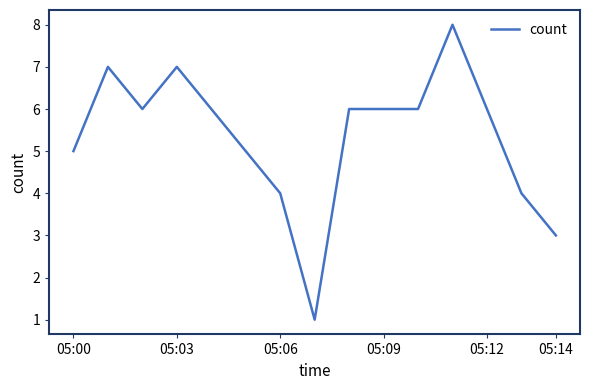

Is this an area chart (filled region under the line)?

No